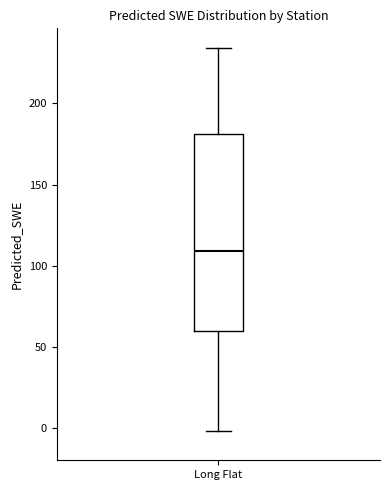

Transcribe this box plot: give where the median line is, the range the box spans, and where the two whiskers end, as read against the y-axis. The values are not printed on the chart, so give them approximately, as read against the axis.

median 110, box 60 to 180, whiskers 0 to 235